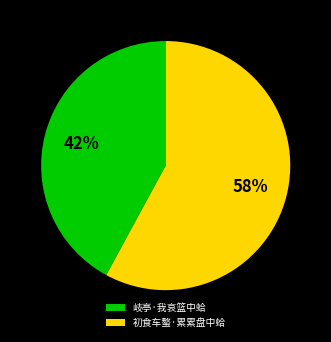

Which category has the biggest portion of the pie?

初食车螯·累累盘中蛤